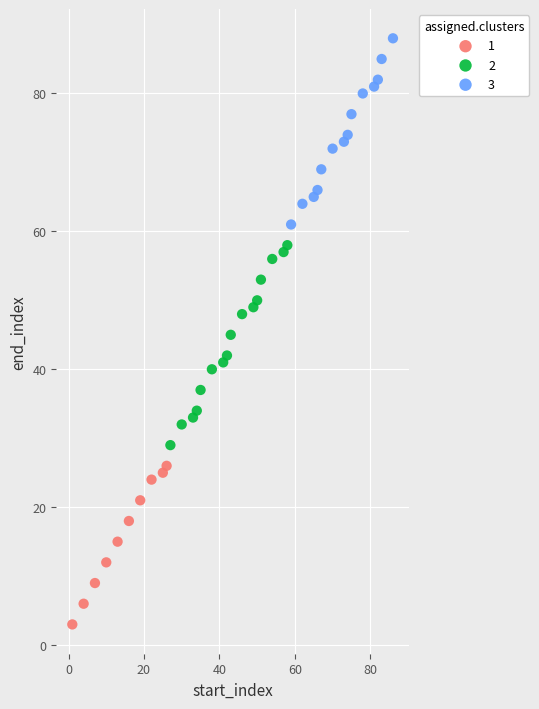

Which series has the widest spread of Y values?

2